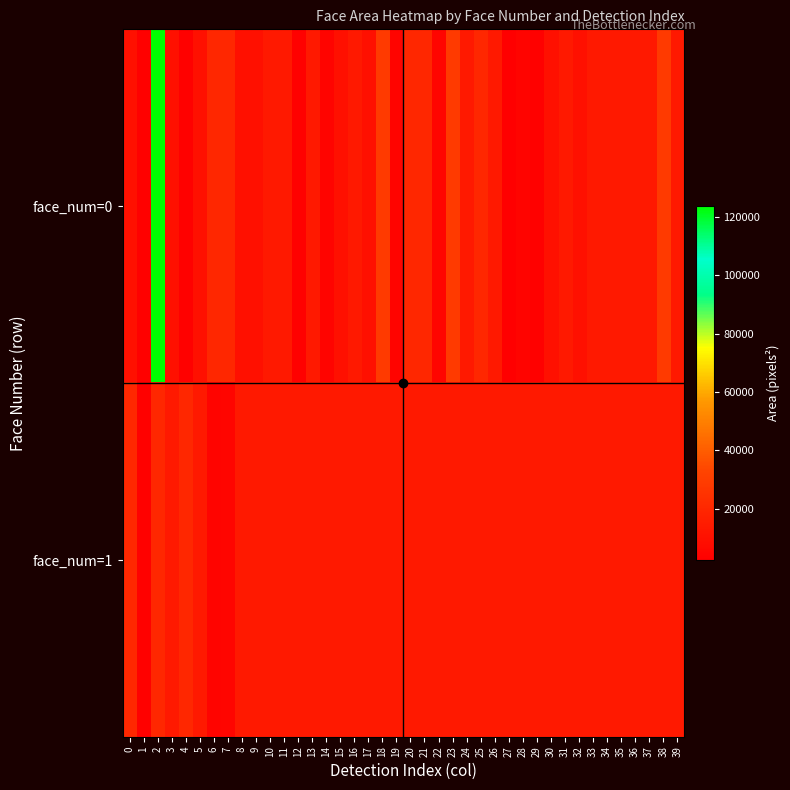

What is the difference between the highest and lowest values at 2?

103882